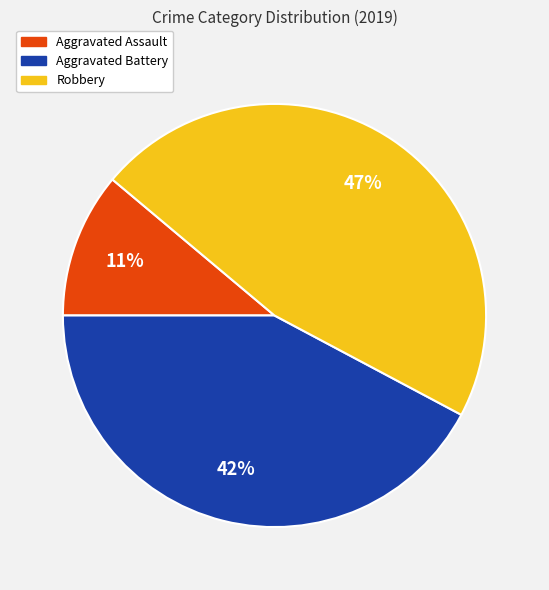

Do Aggravated Assault and Robbery together represent more than half of the pie?

Yes